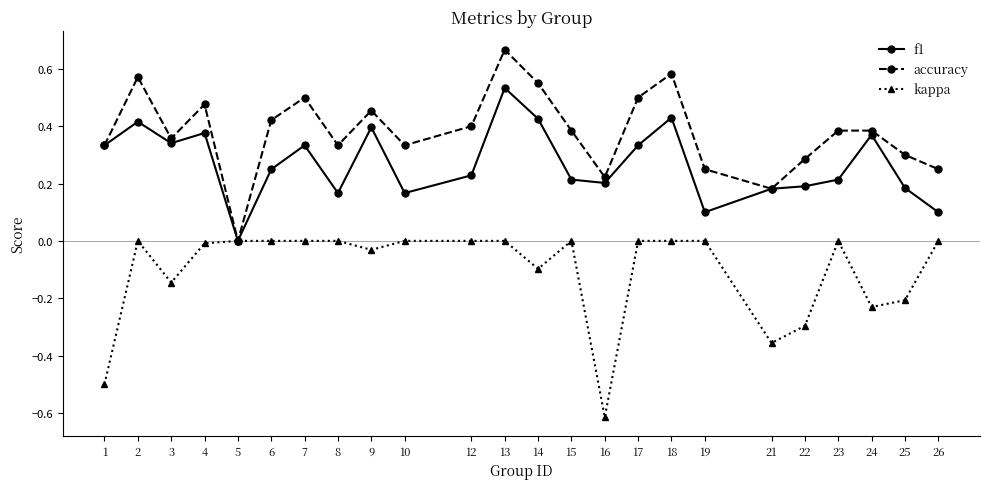

Between 7 and 21, which series saw the biggest shift?

kappa